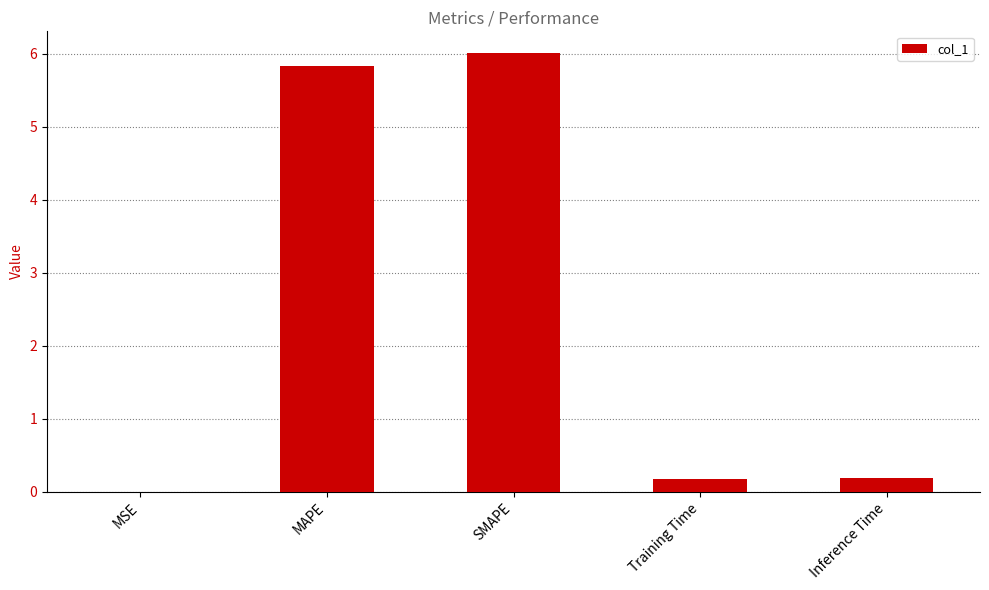

What is the change in value from MAPE to SMAPE?

+0.2